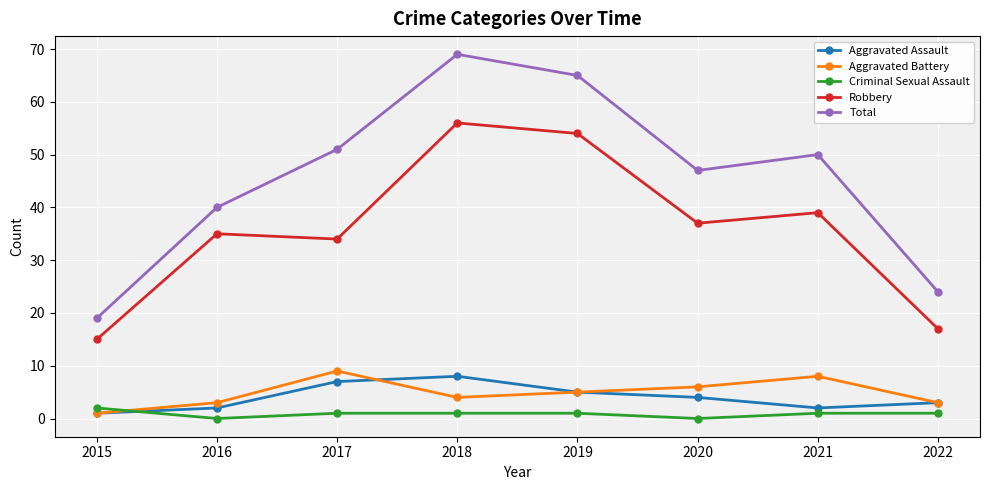

Which series has the widest spread of values?

Total